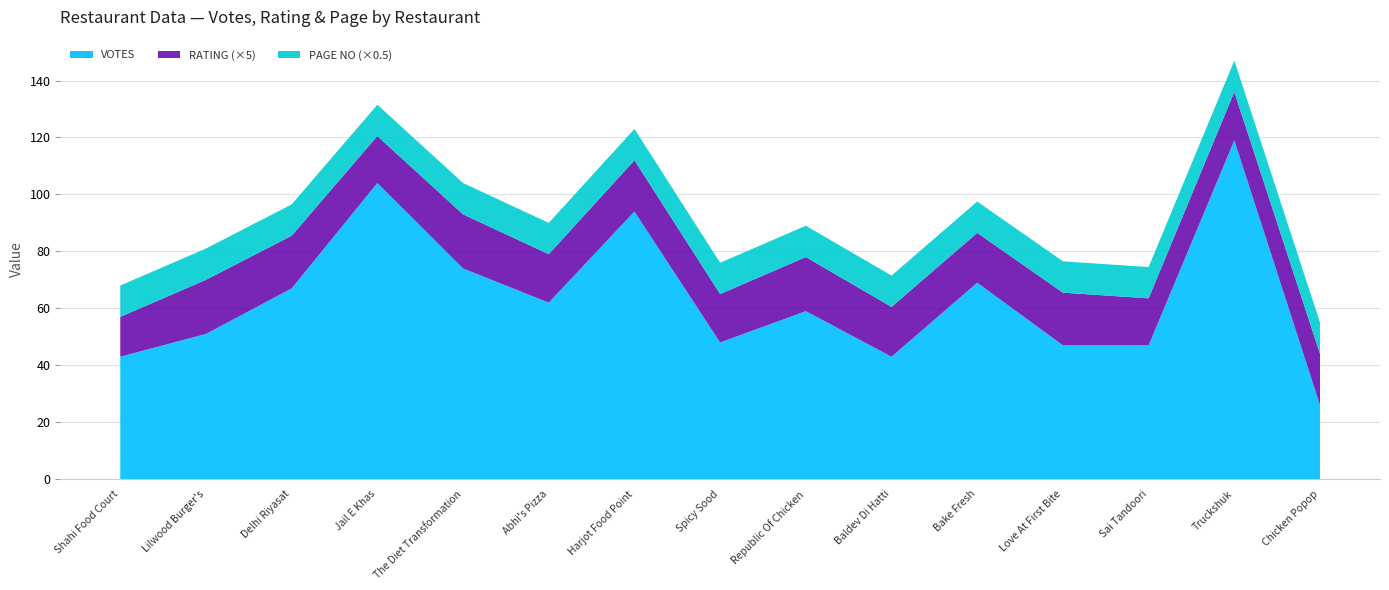

Reading left to right, list all the values displayed in this chart.

VOTES: 43.0	51.0	67.0	104.0	74.0	62.0	94.0	48.0	59.0	43.0	69.0	47.0	47.0	119.0	26.0
RATING: 2.8	3.8	3.7	3.3	3.8	3.4	3.6	3.4	3.8	3.5	3.5	3.7	3.3	3.4	3.6
PAGE NO: 22.0	22.0	22.0	22.0	22.0	22.0	22.0	22.0	22.0	22.0	22.0	22.0	22.0	22.0	22.0